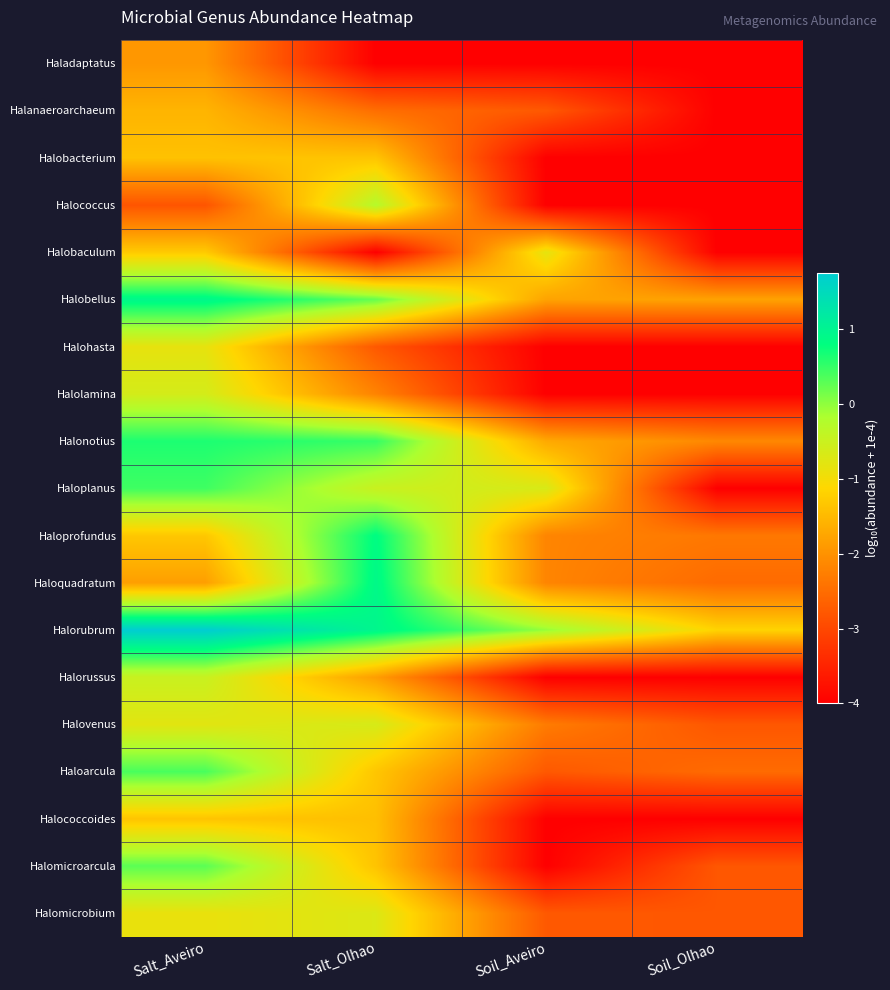

At which category is the sum across all series the highest?

Salt_Aveiro